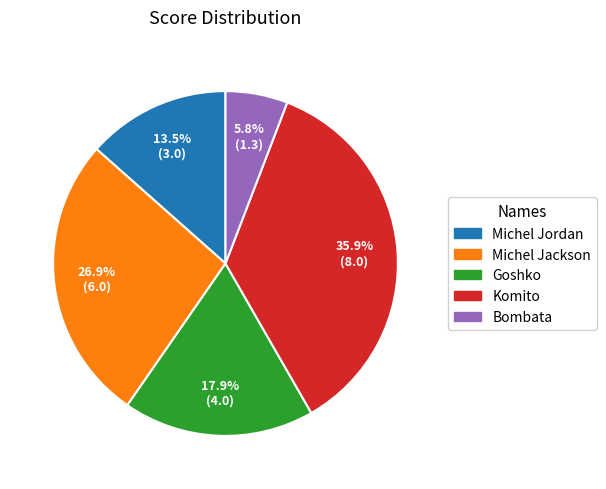

Is it true that Komito is 36% of the pie?

True